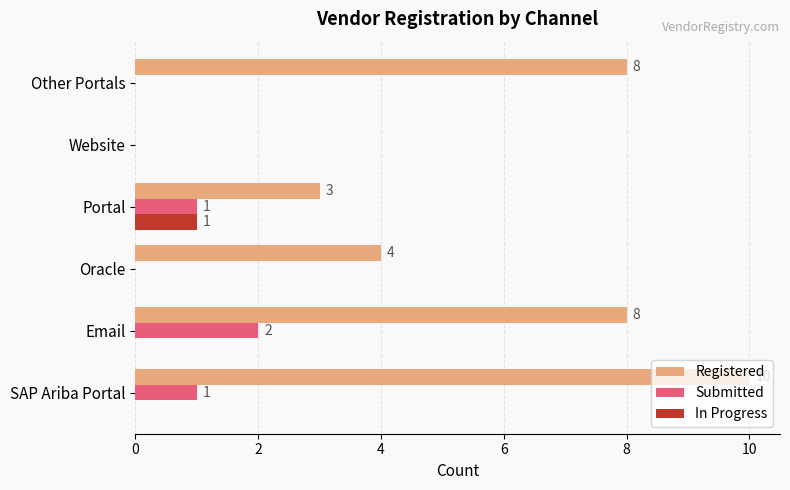

What is the maximum value shown in the chart?

10